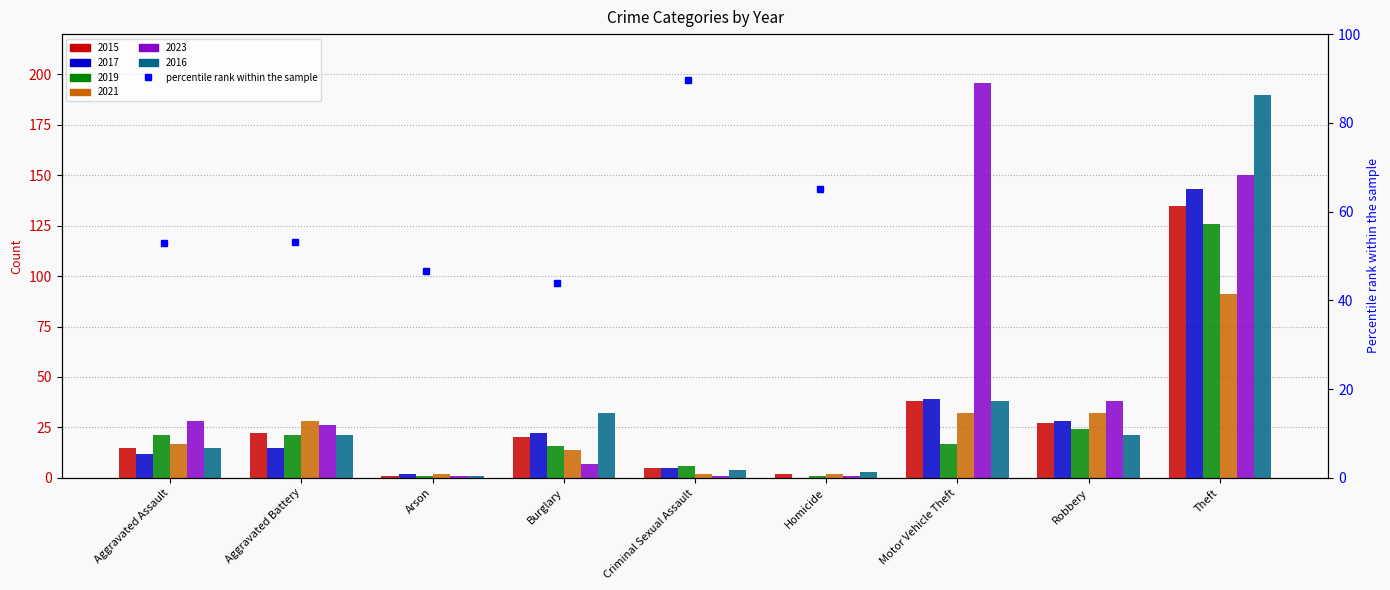

Which series has the largest total across all categories?

2023